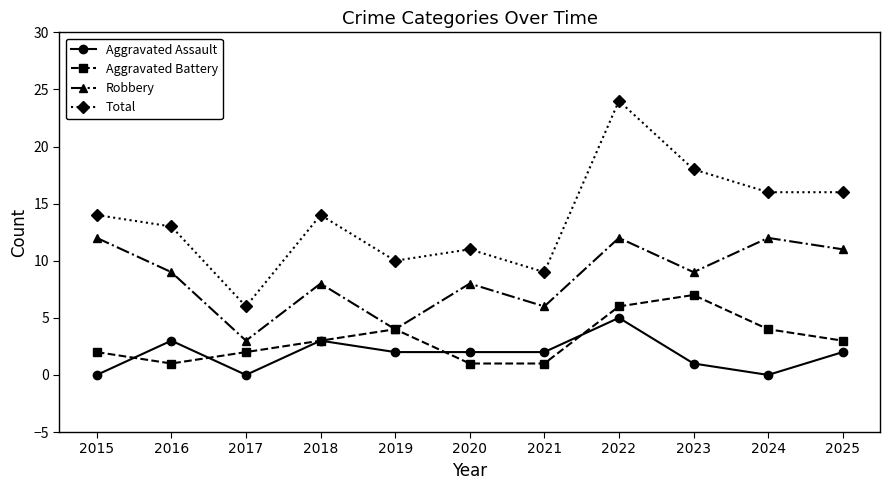

Rank the series by their maximum value, from lowest to highest.

Aggravated Assault, Aggravated Battery, Robbery, Total